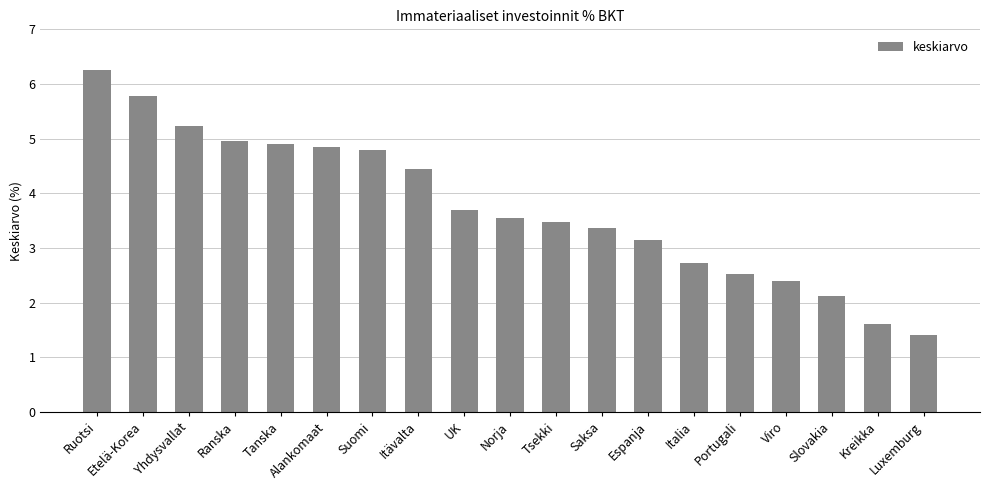

What is the change in value from Alankomaat to Italia?

-2.1